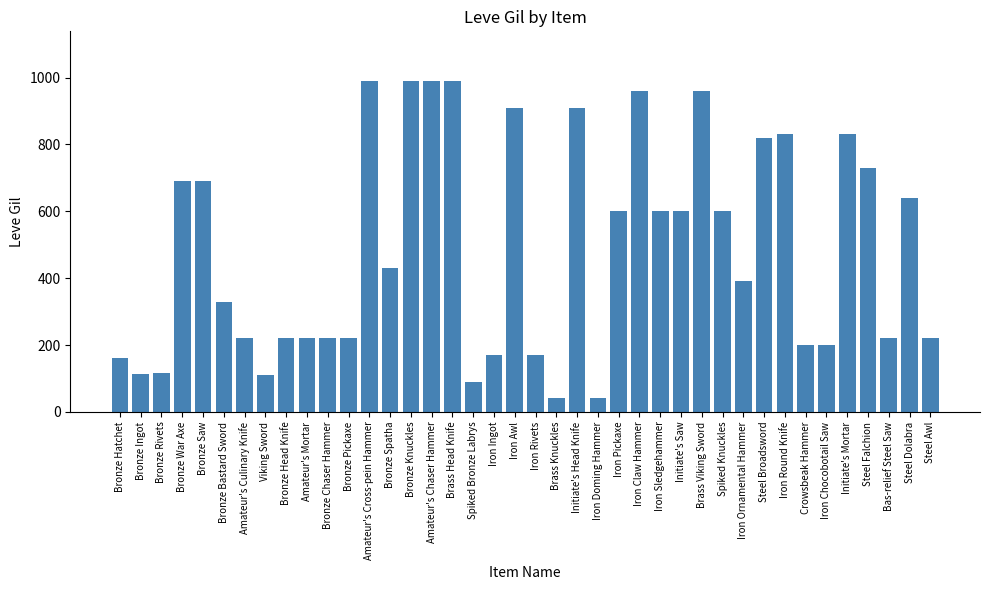

What is the value of the 40th bar from the left?

220